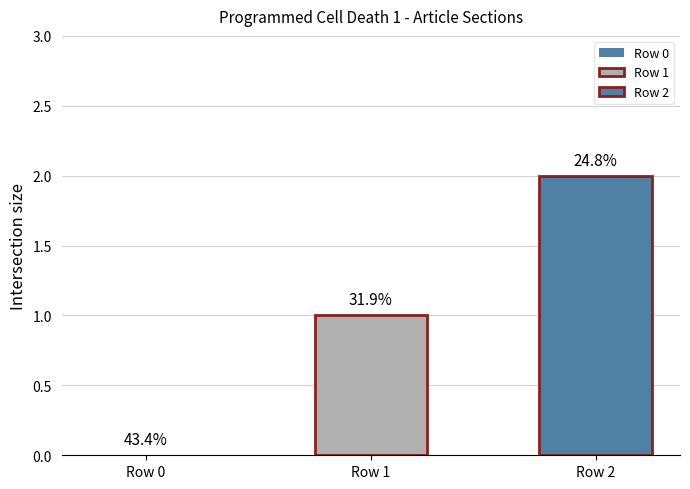

Are the bars horizontal?

No